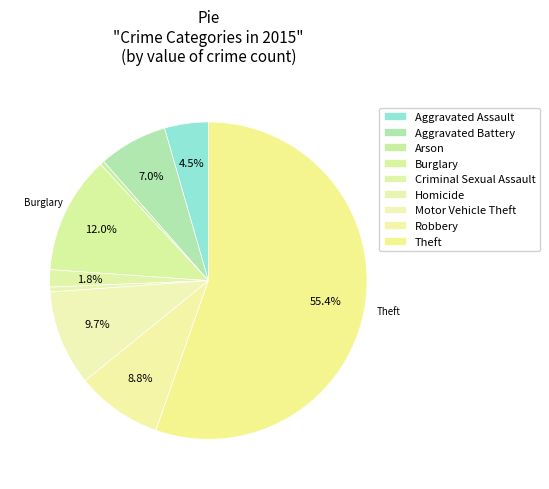

How many segments does this pie chart have?

9